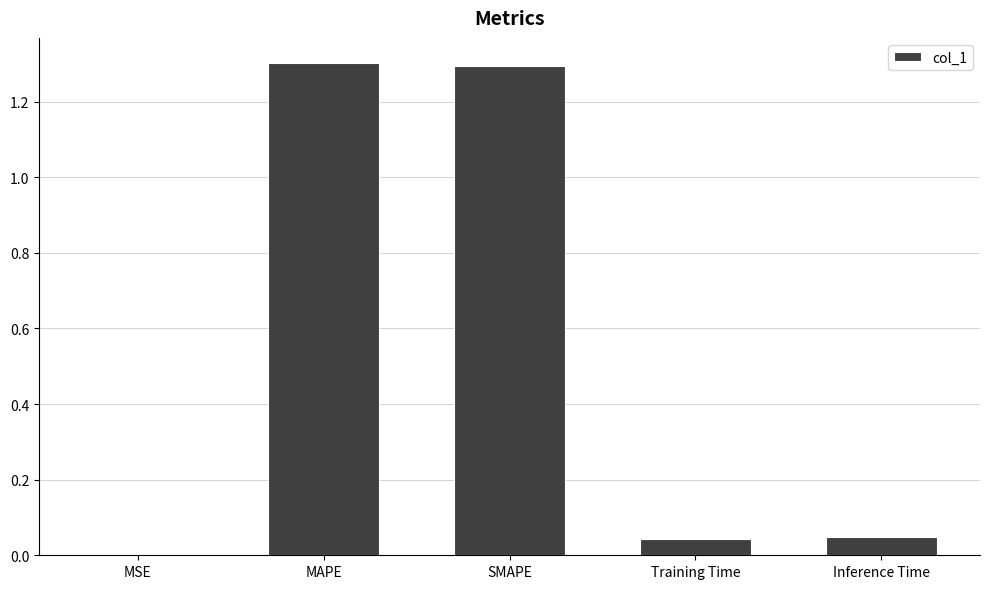

The chart shows a value of 0.0 at Inference Time. True or false?

True